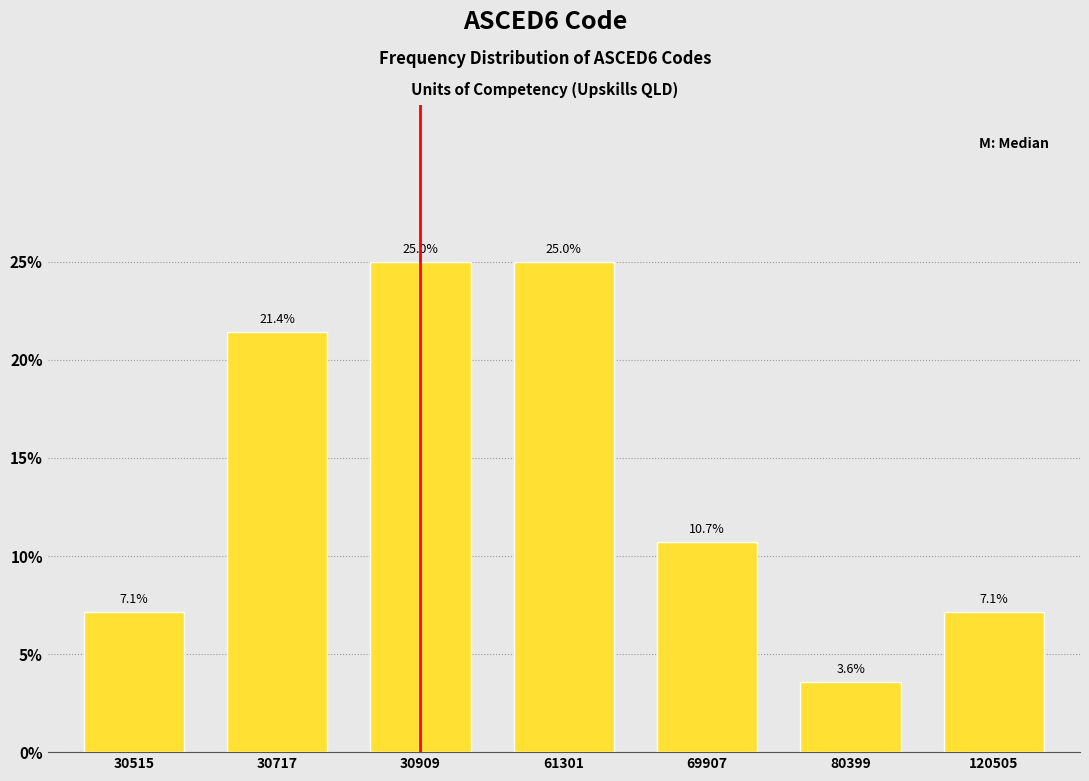

Reading left to right, transcribe all the data shown in this chart.

7.1	21.4	25.0	25.0	10.7	3.6	7.1